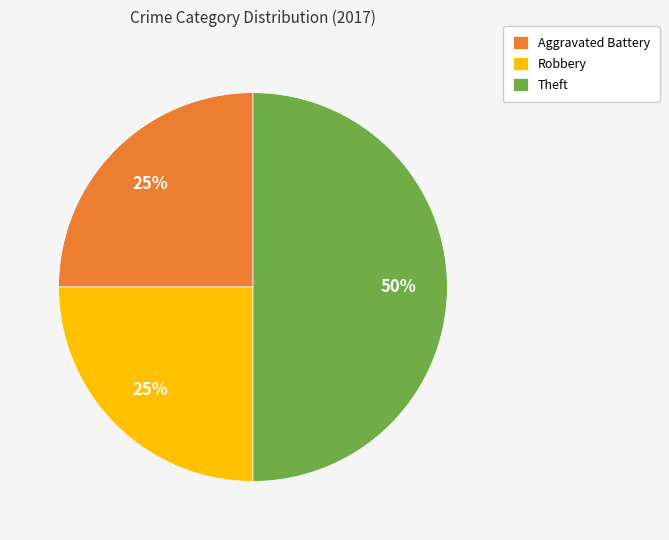

Count the number of slices in the pie.

3